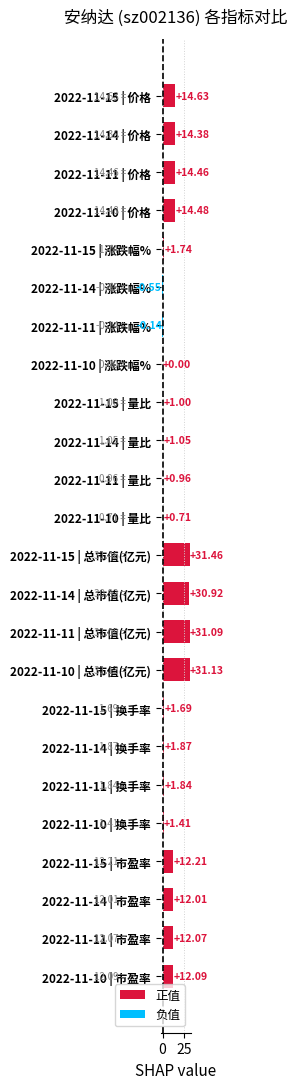

What is the sum of all values?

242.5